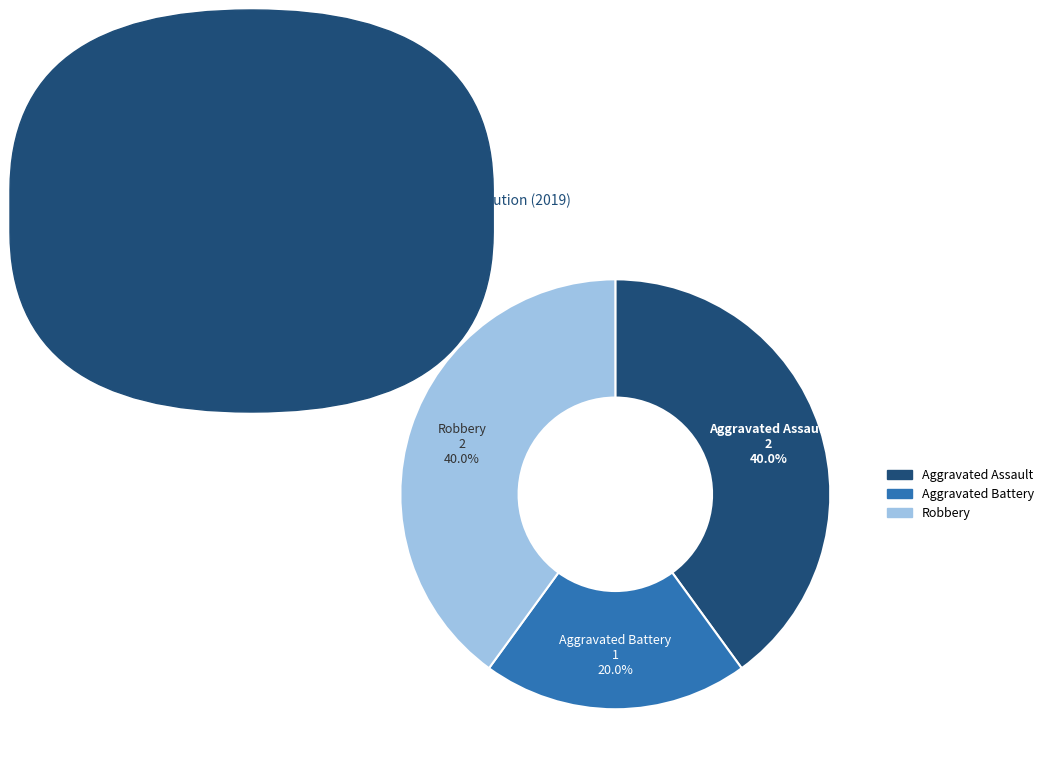

Which slice is the smallest?

Aggravated Battery